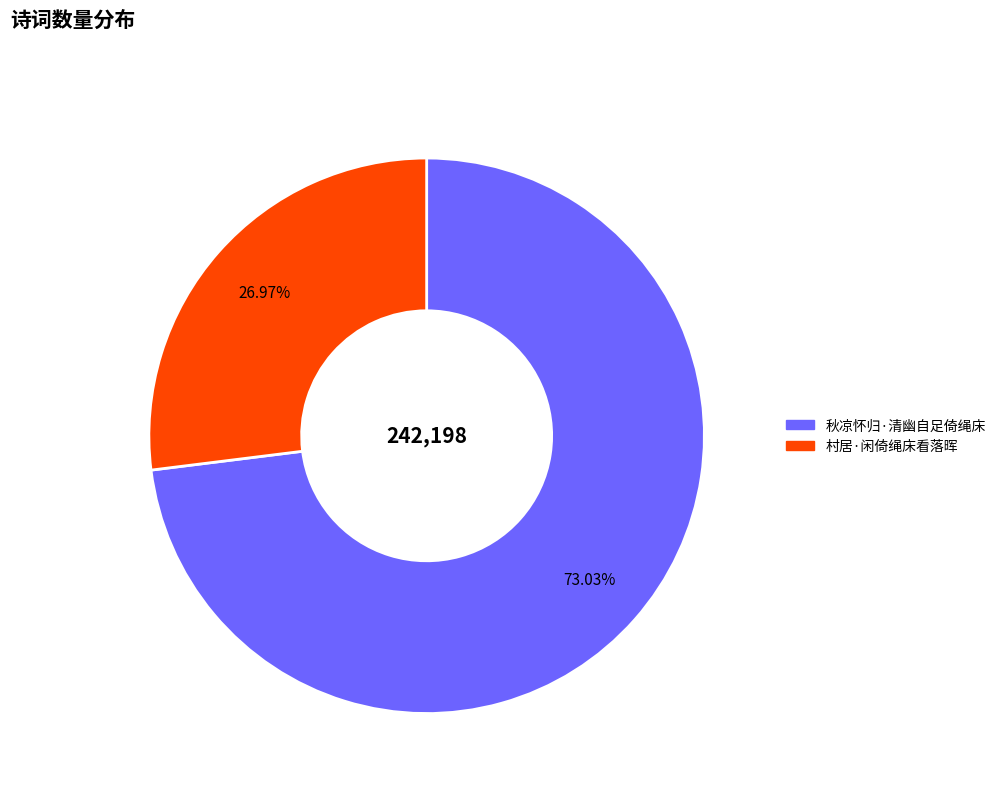

Does any single category account for the majority?

Yes